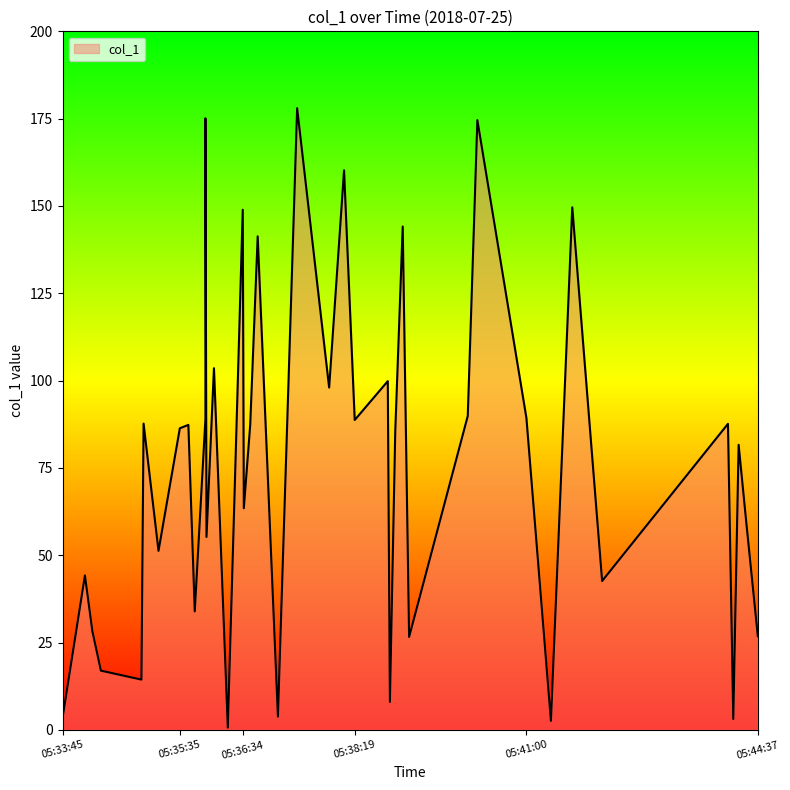

True or false: the data shows 34.6 at 2018-07-25 05:44:19.

False